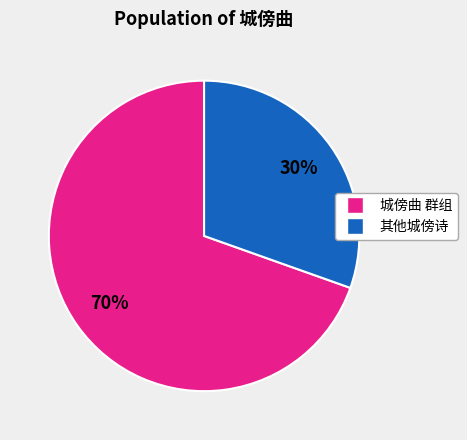

How many slices are in this pie chart?

2